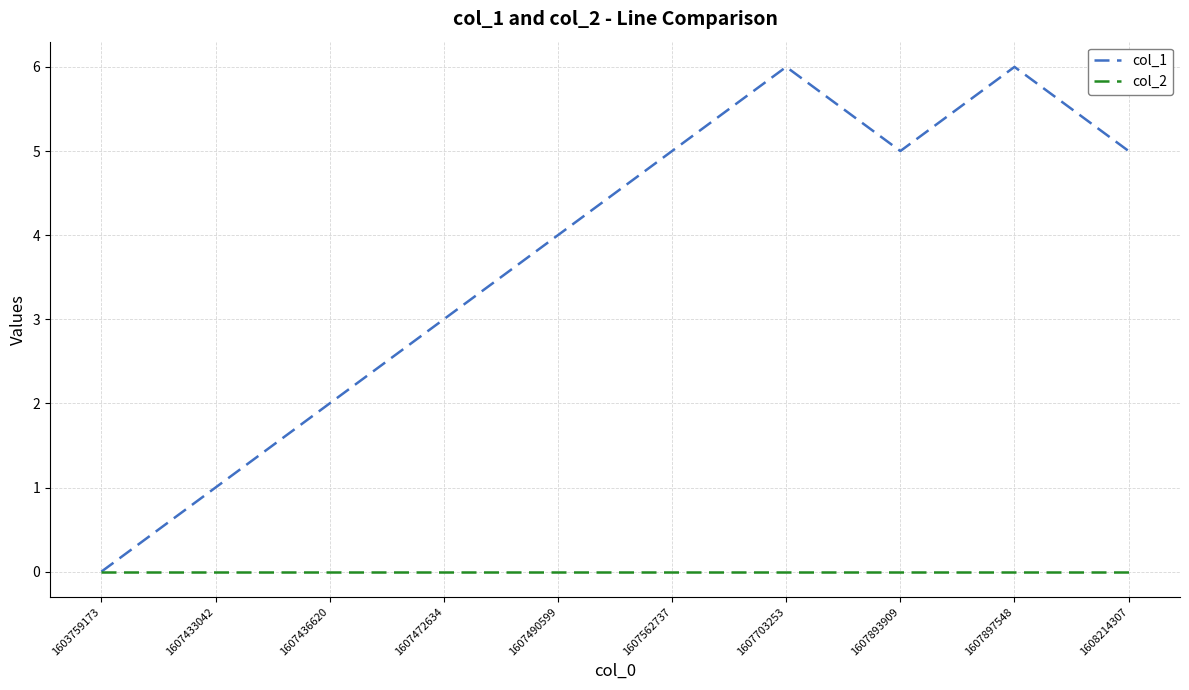

Does the chart display data point markers on the line(s)?

No